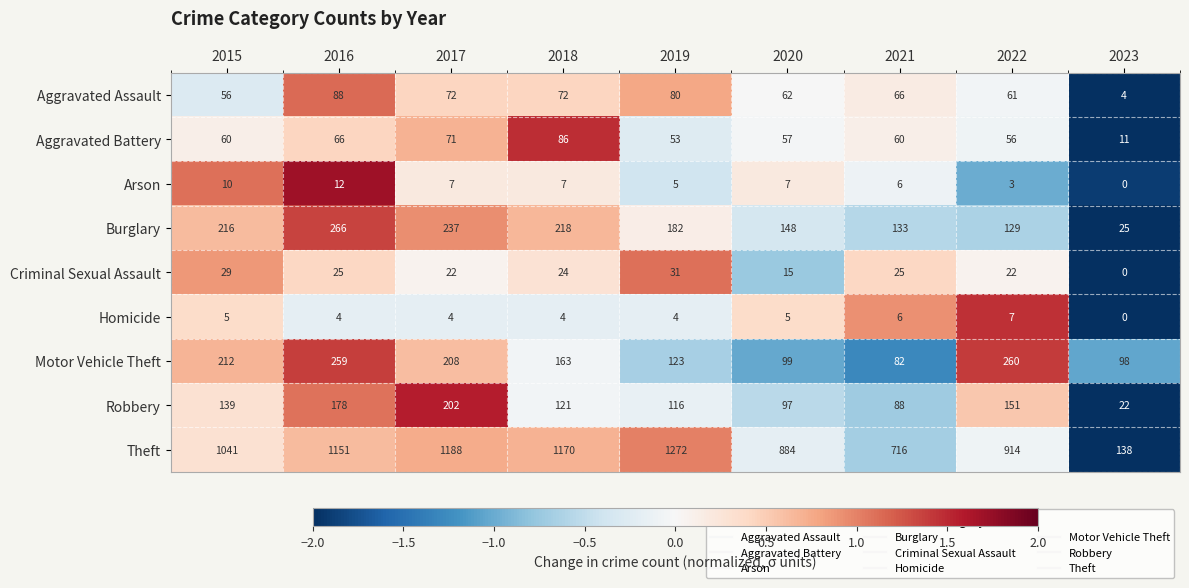

At which label is Theft closest to 705?

2021